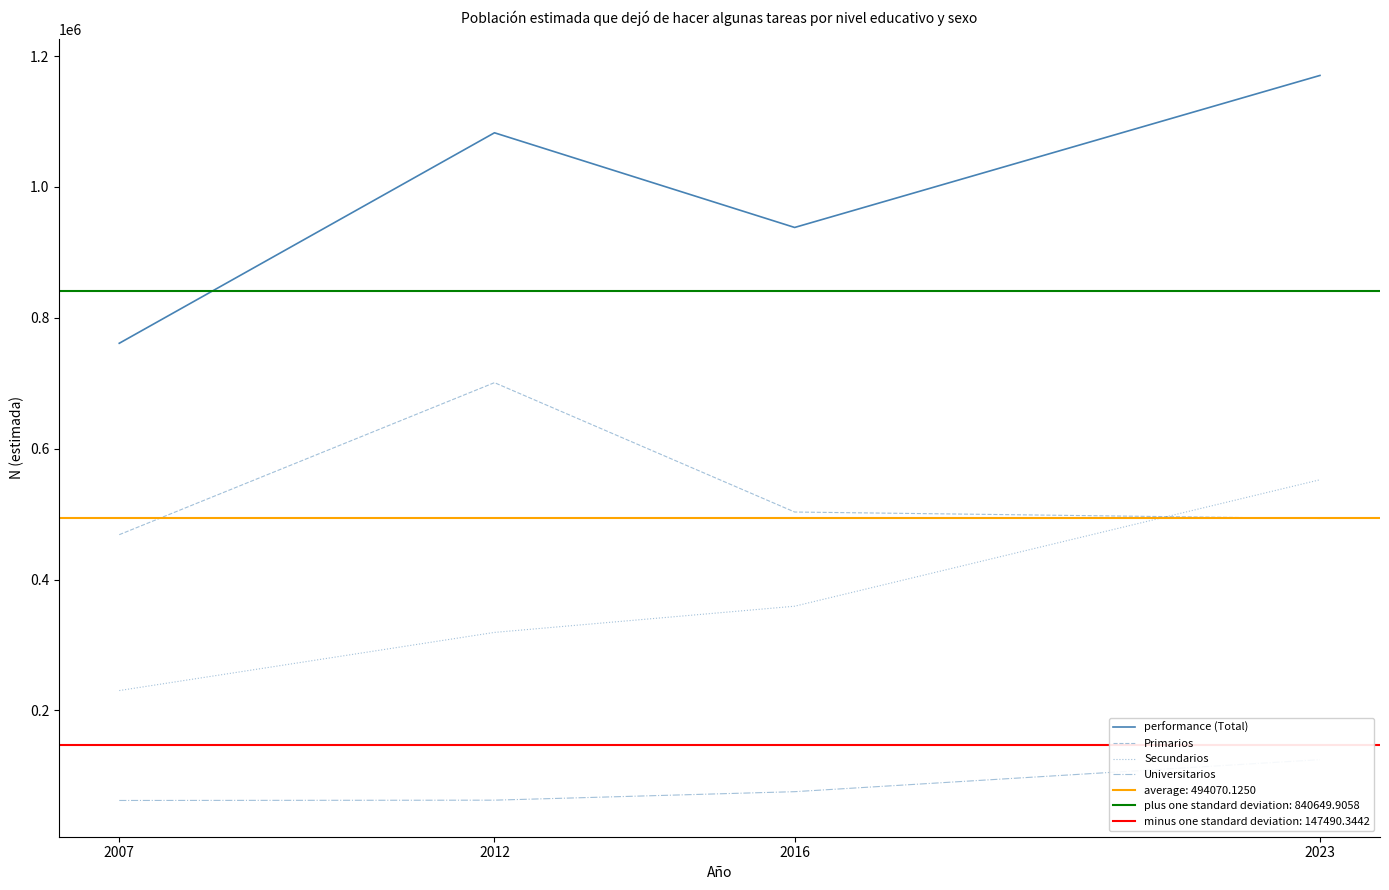

How many Secundarios values are between 319179 and 552497?

3